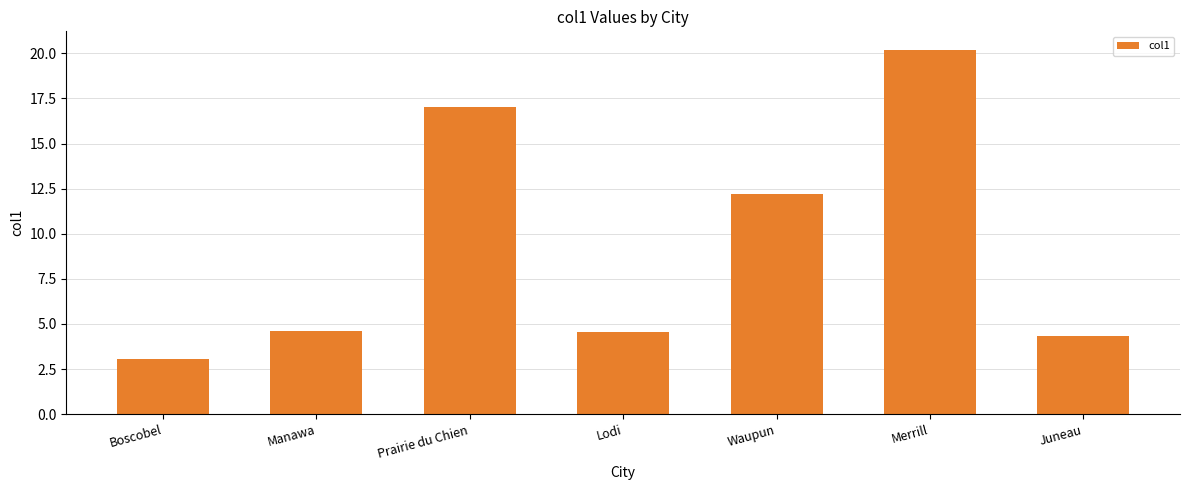

What position from the right is Merrill?

2